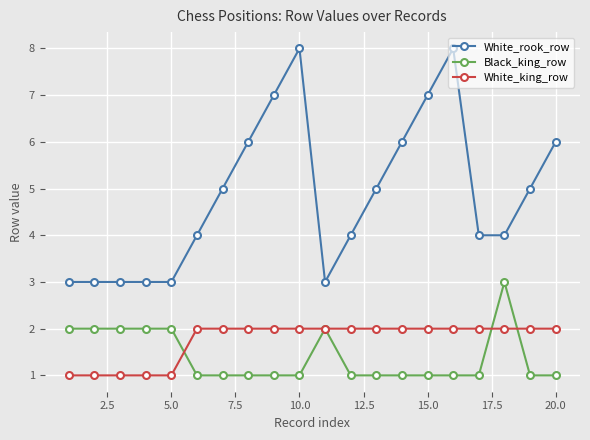

What is the greatest value displayed?

8